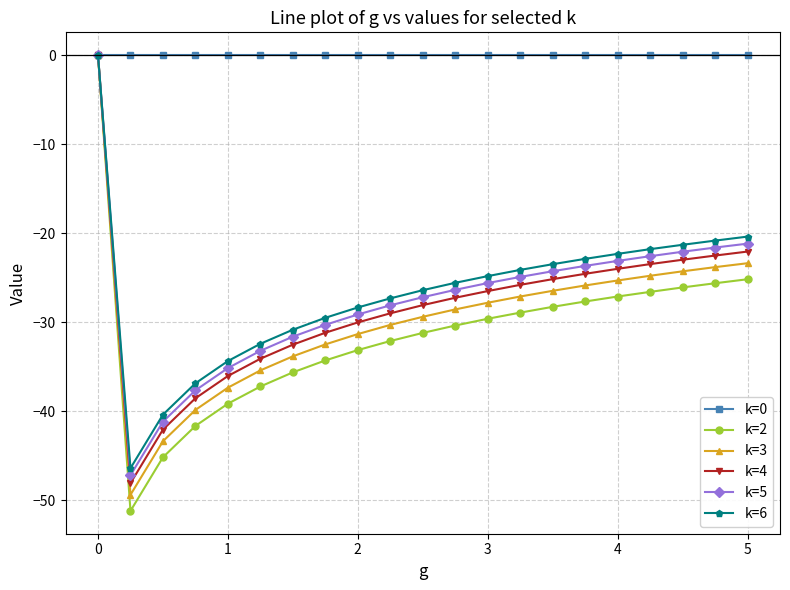

How many series are shown in this chart?

6